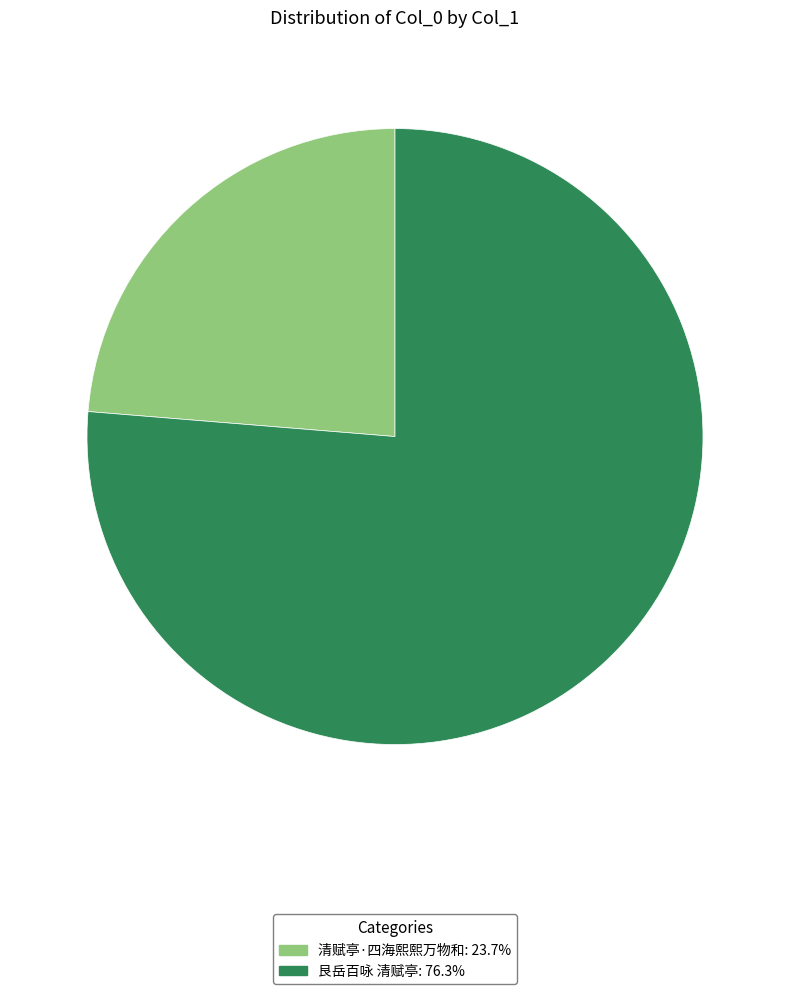

Does 清赋亭·四海熙熙万物和 account for over 50% of the chart?

No